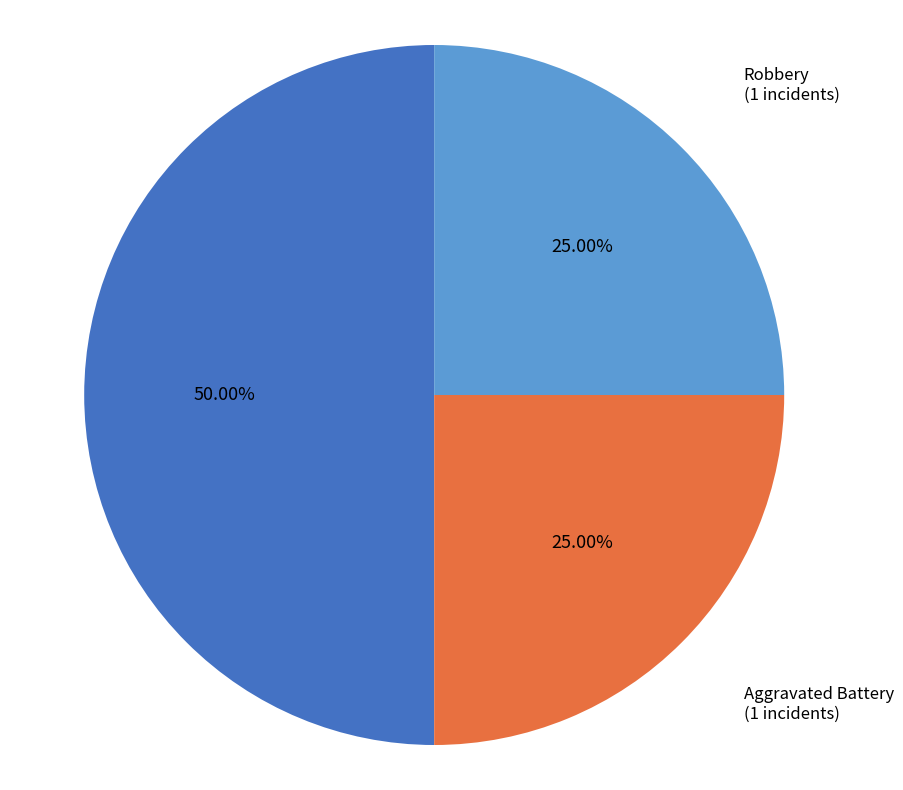

Rank the categories by value from lowest to highest.

Aggravated Battery, Robbery, Aggravated Assault